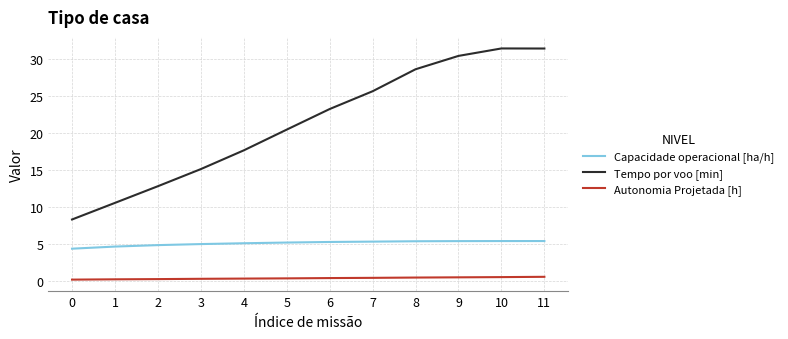

What is the average value of the Capacidade operacional [ha/h] series?

5.1